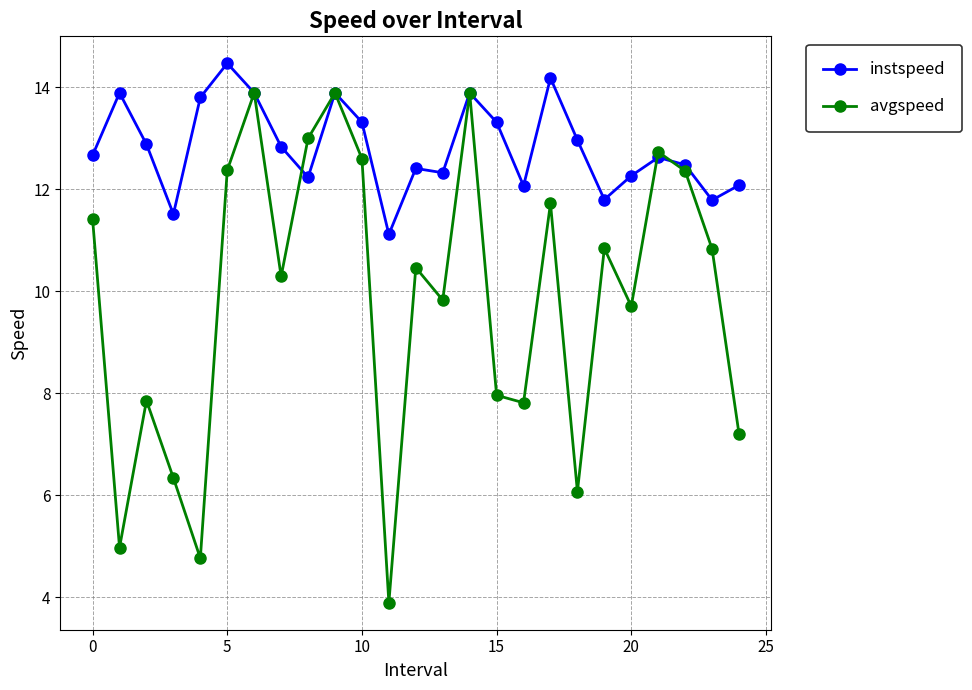

Count the number of categories in the chart.

25